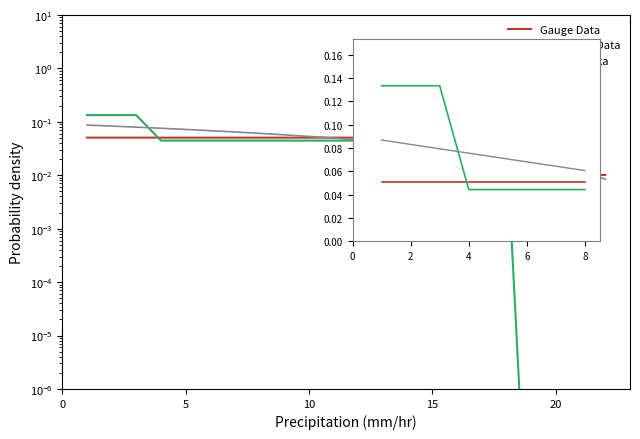

The value of Gauge Data at 2 is 0.1. True or false?

False